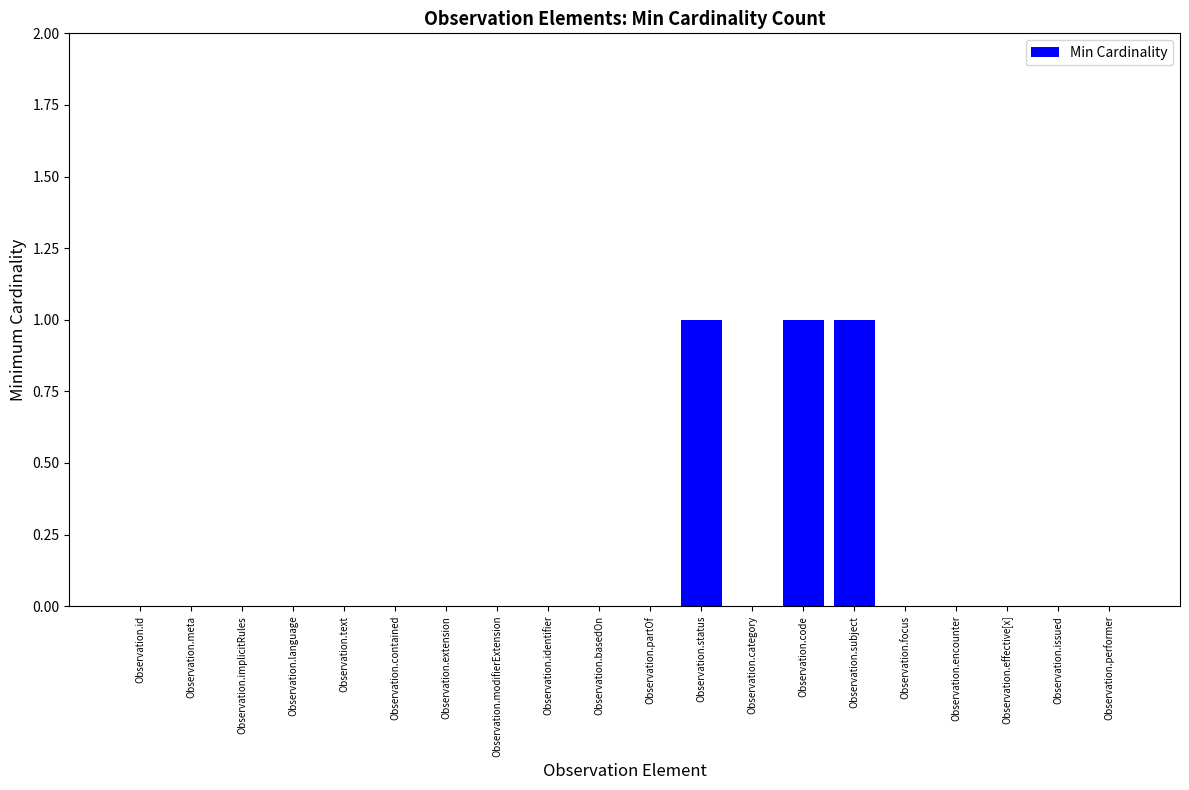

The chart shows a value of 1 at Observation.identifier. True or false?

False